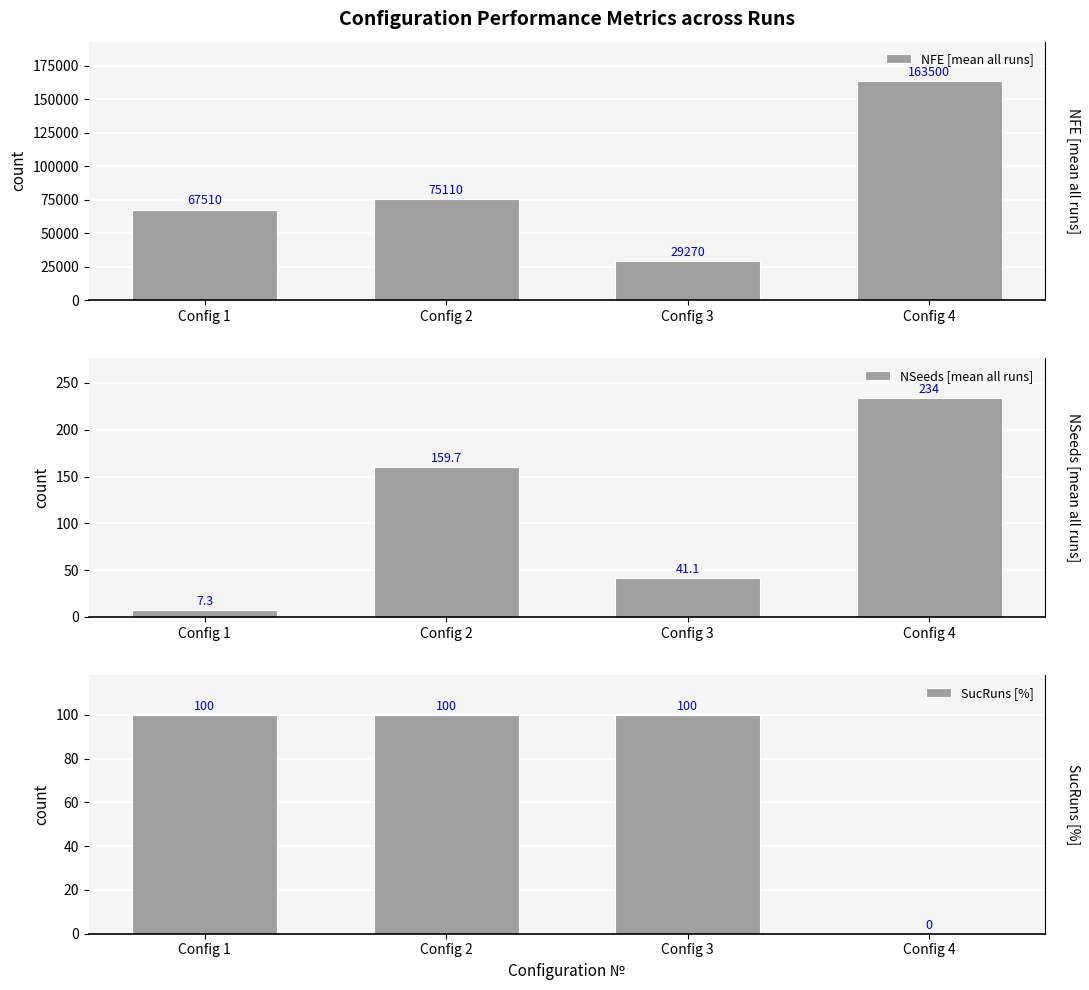

Which series has the largest total across all categories?

NFE [mean all runs]